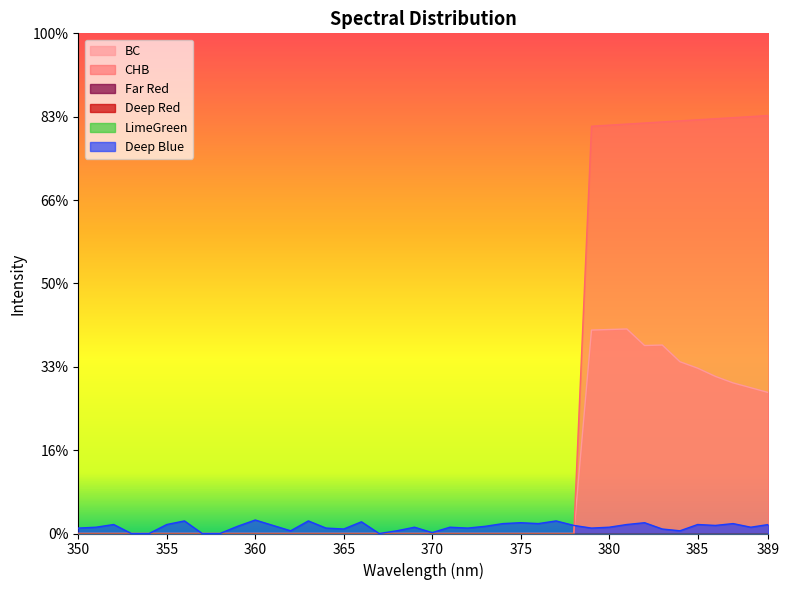

Does the chart display data point markers on the line(s)?

No